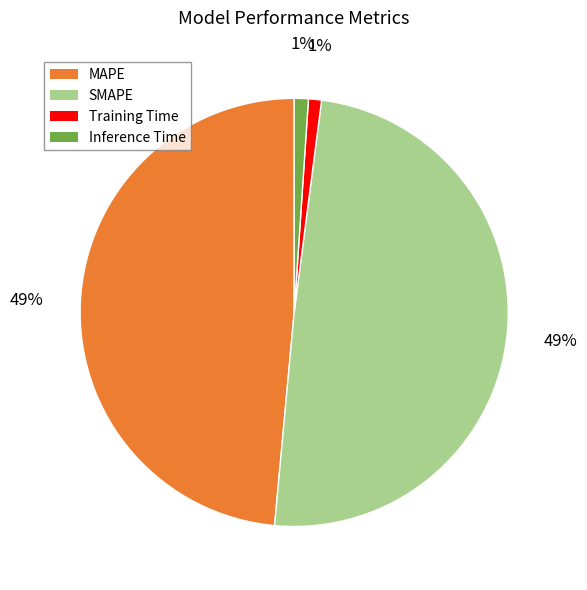

Is there any slice that represents more than half of the pie?

No